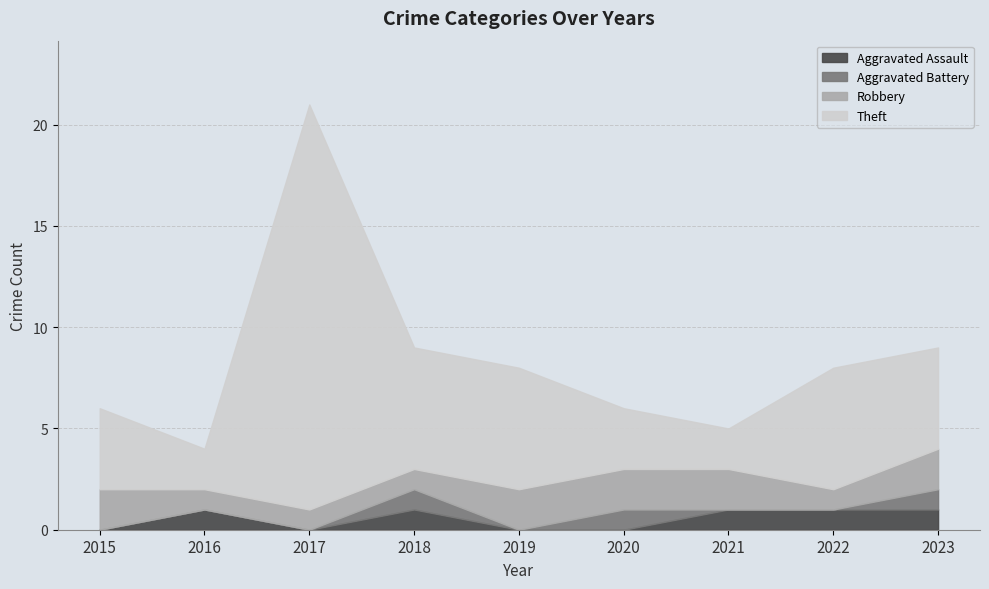

Is the value of Aggravated Assault at 2021 greater than the value of Theft at 2019?

No